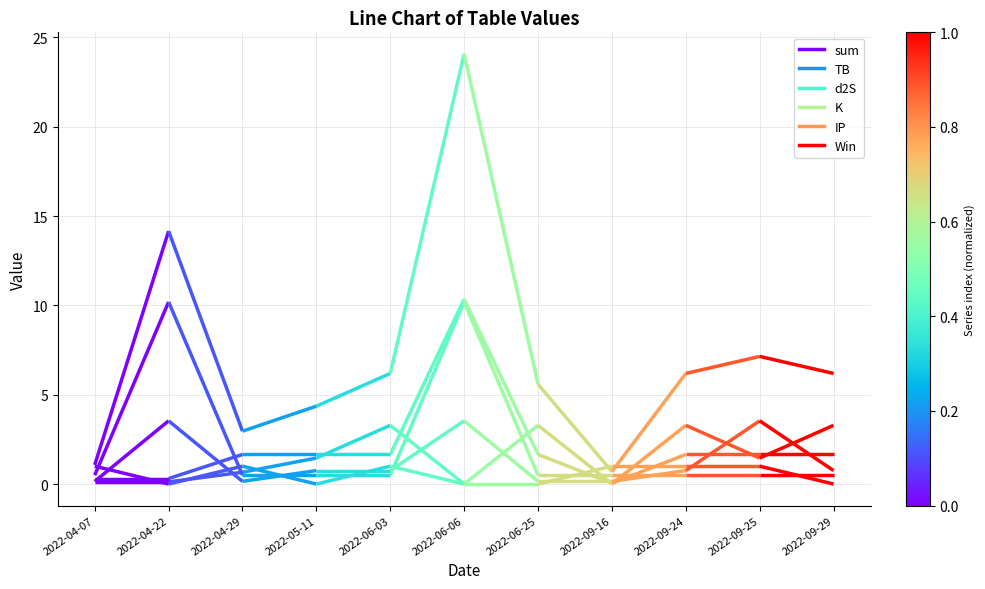

Rank the series by their maximum value, from lowest to highest.

Win, TB, K, IP, d2S, sum